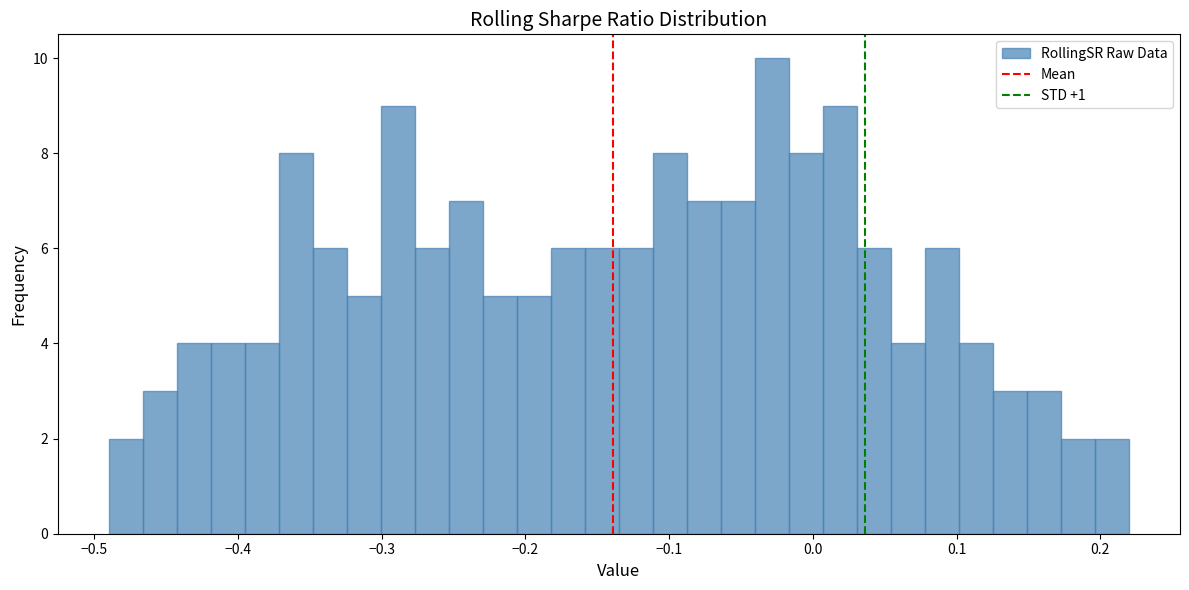

Around what value on the x-axis is the tallest bar? Give the approximate position of its centre, as read against the axis.

-0.03